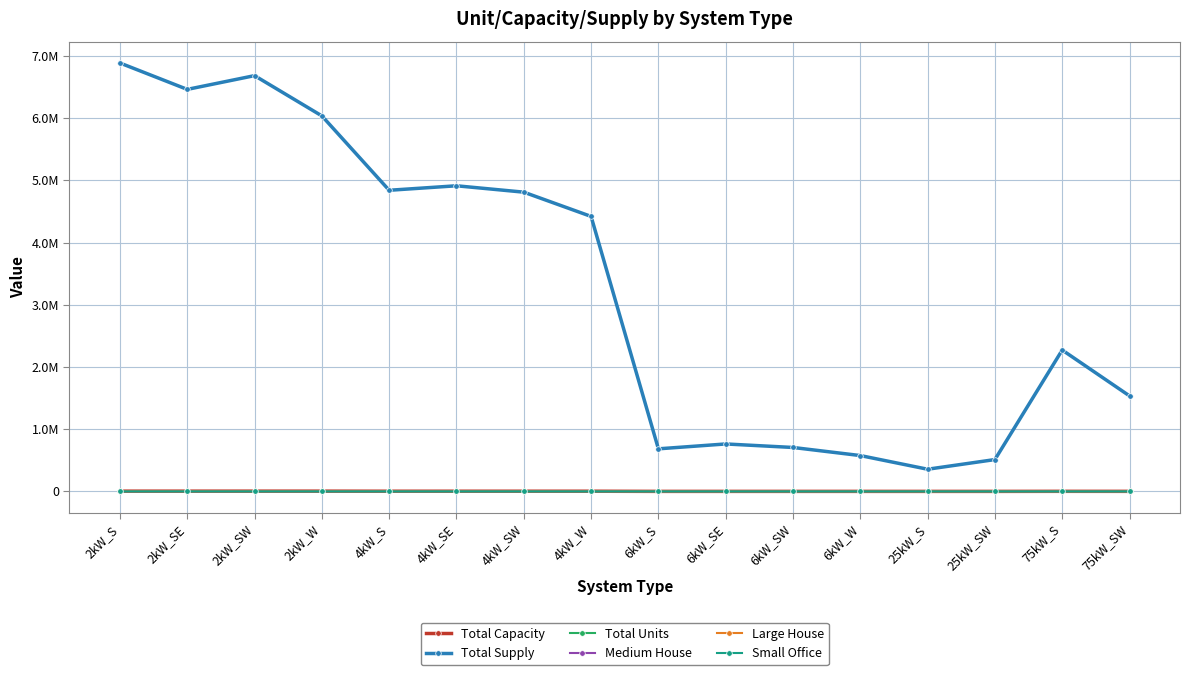

True or false: Large House and Small Office cross at least once.

False